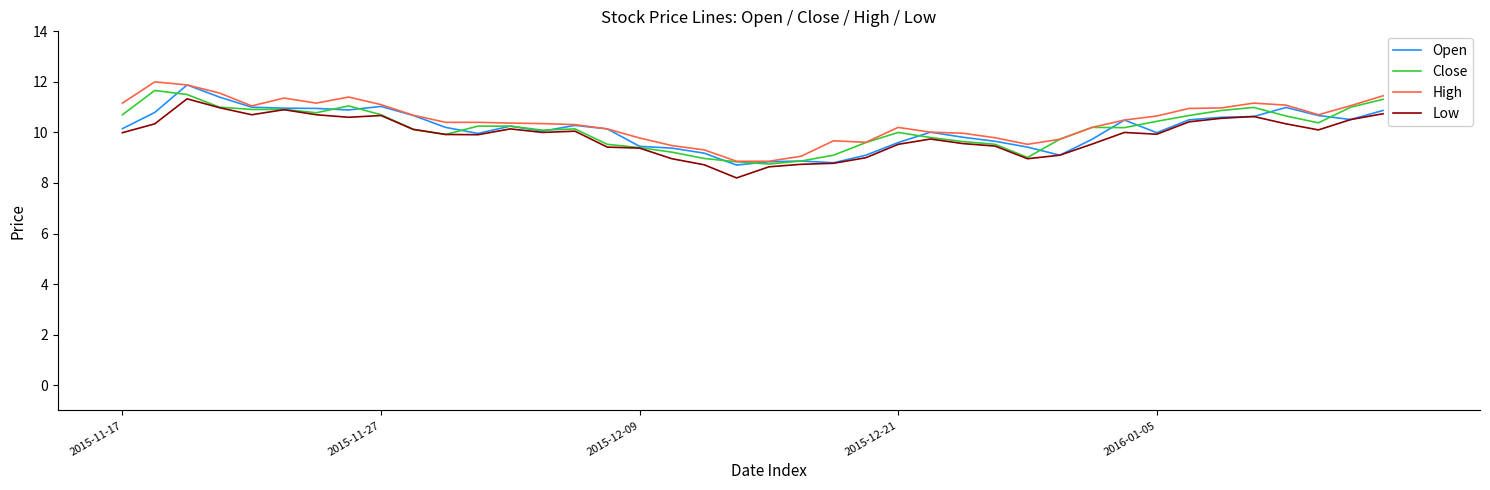

How many lines are shown in the chart?

4